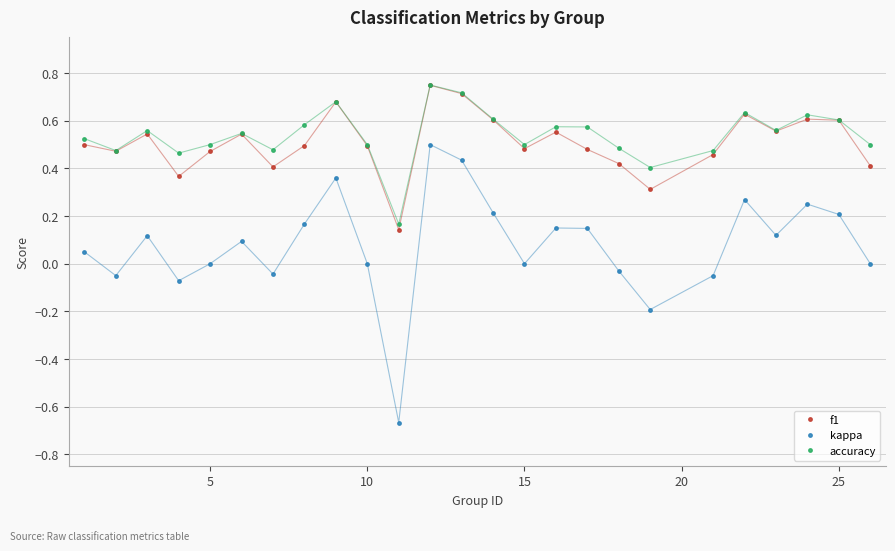

True or false: kappa and f1 intersect in this chart.

False